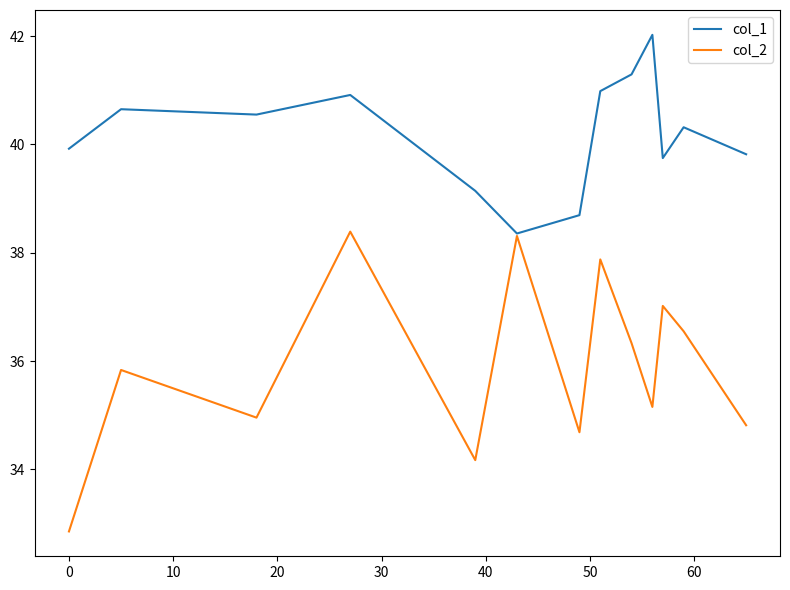

What is the average value of the col_2 series?

35.9